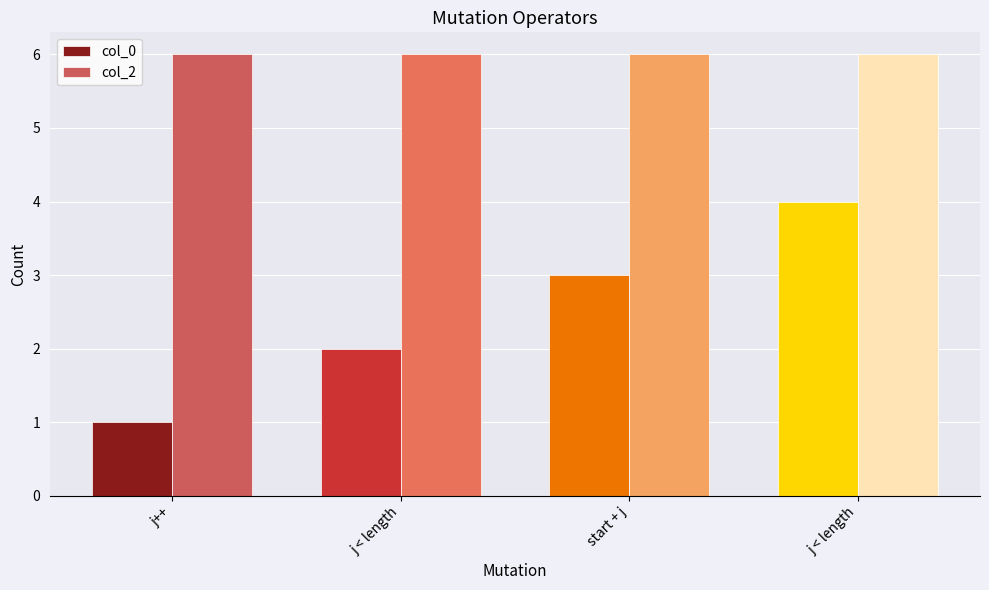

List the series in order of their overall mean, lowest first.

col_0, col_2